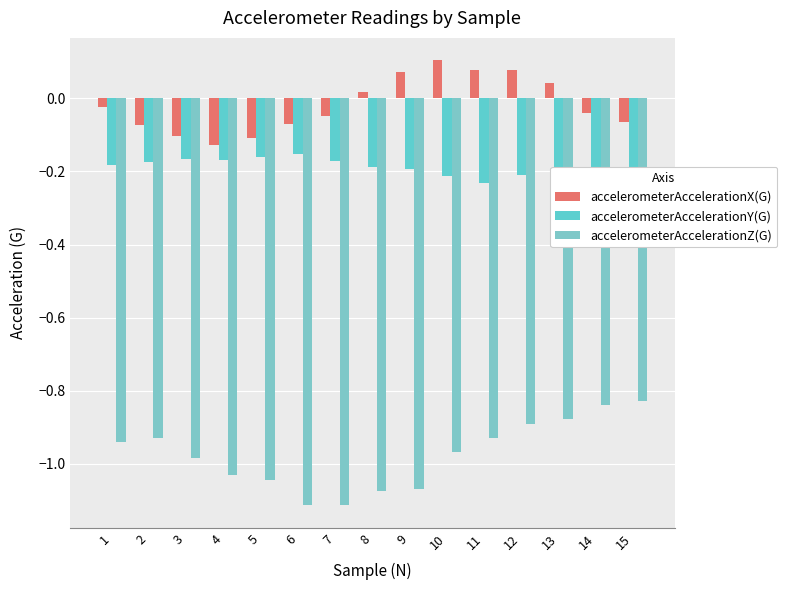

What is the value of the accelerometerAccelerationZ(G) bar at the 7th from the left?

-1.1